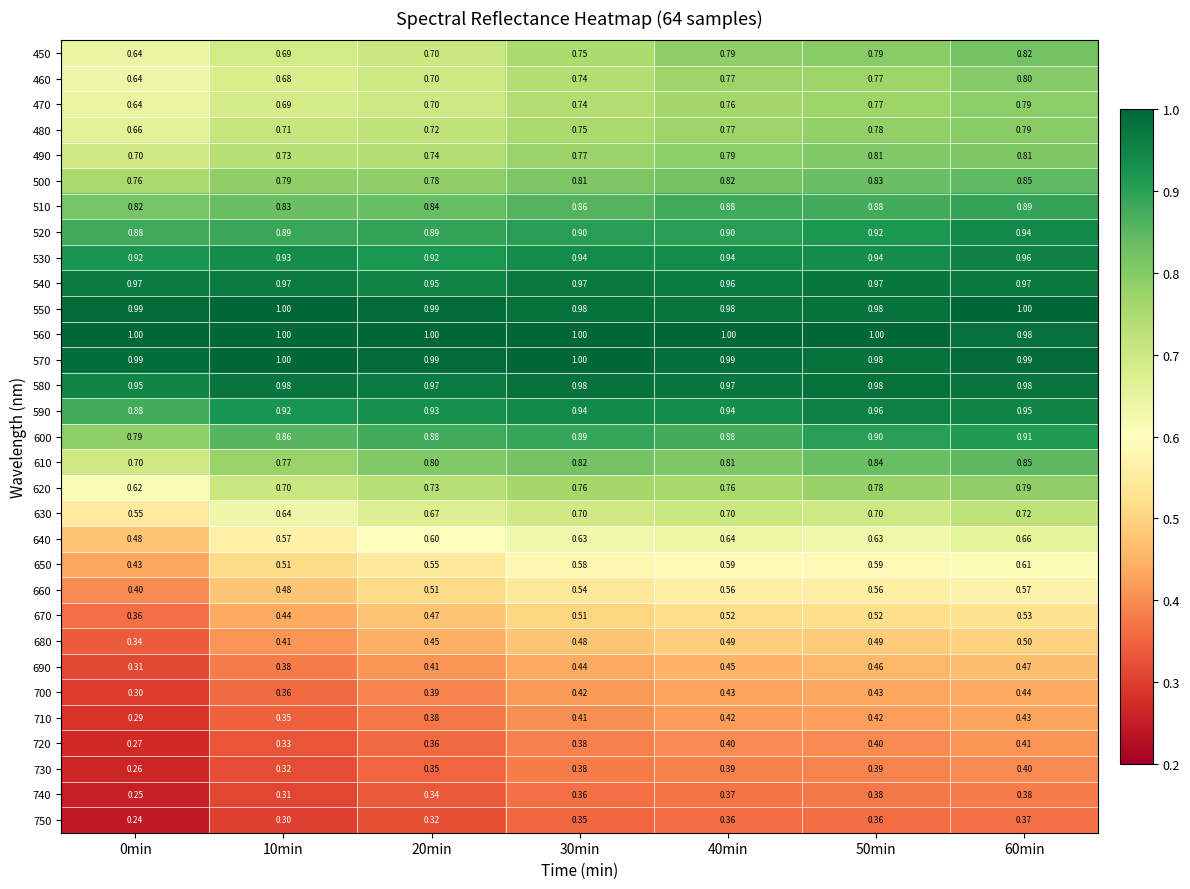

Is the value of 550 at 60min greater than the value of 490 at 0min?

Yes